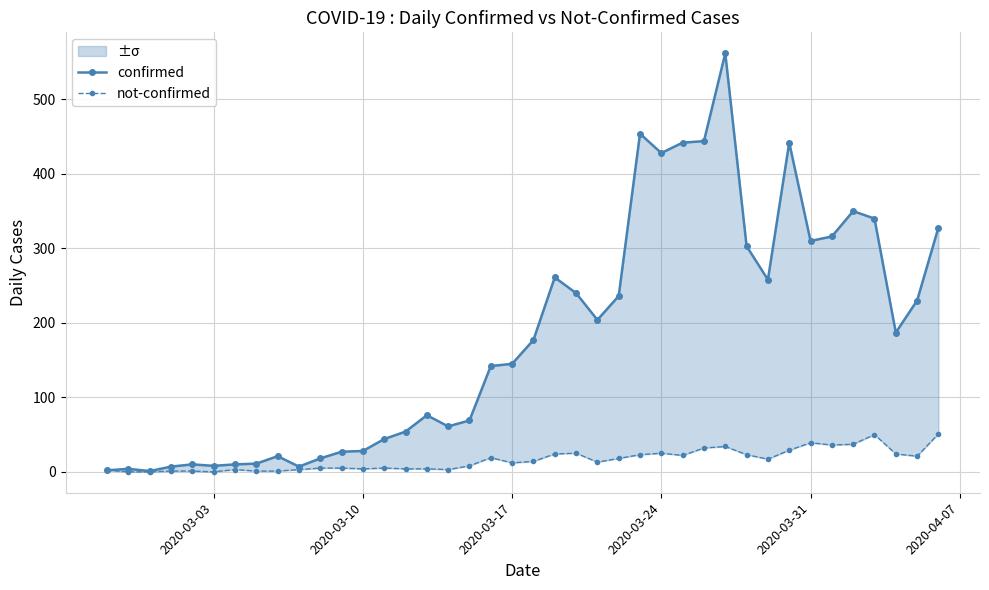

True or false: not-confirmed has a value of 8 at 24.

False